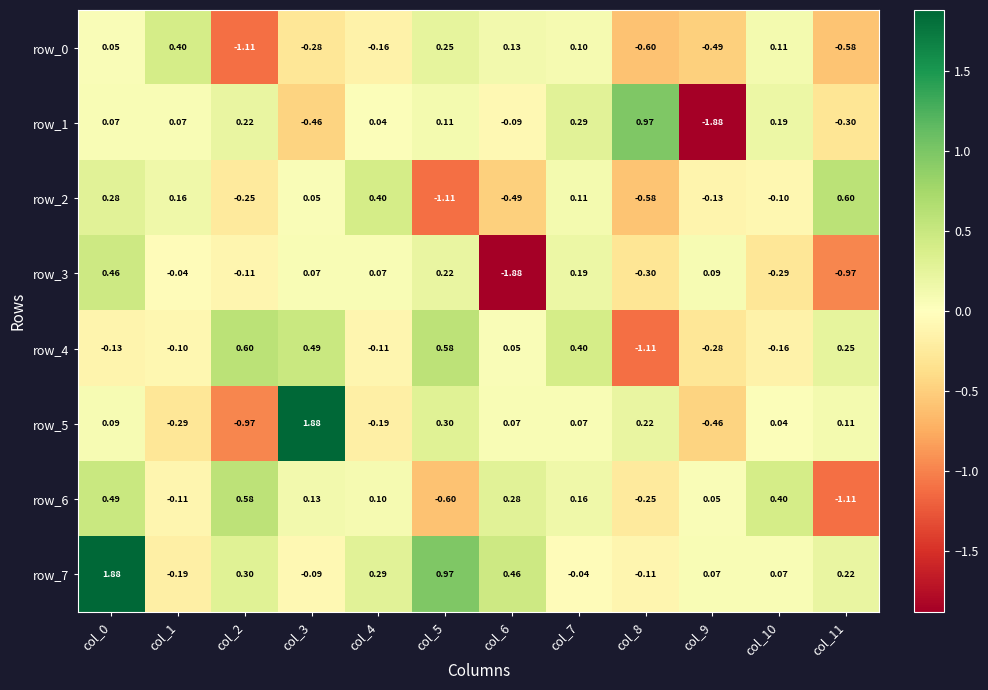

Is the value of row_4 at col_5 greater than the value of row_3 at col_2?

Yes